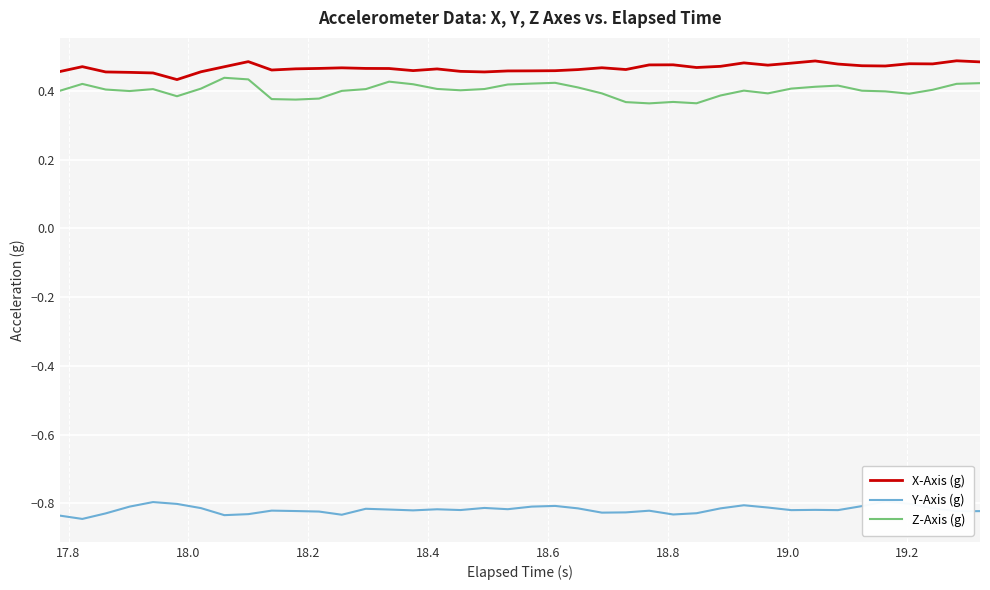

In X-Axis (g), how many points are lower than both neighbors (excluding endpoints)?

9